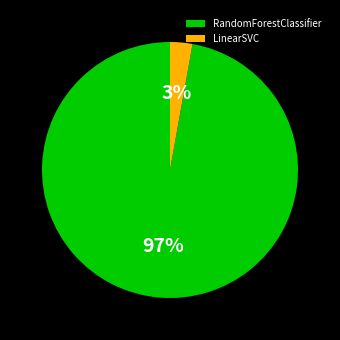

How many segments does this pie chart have?

2